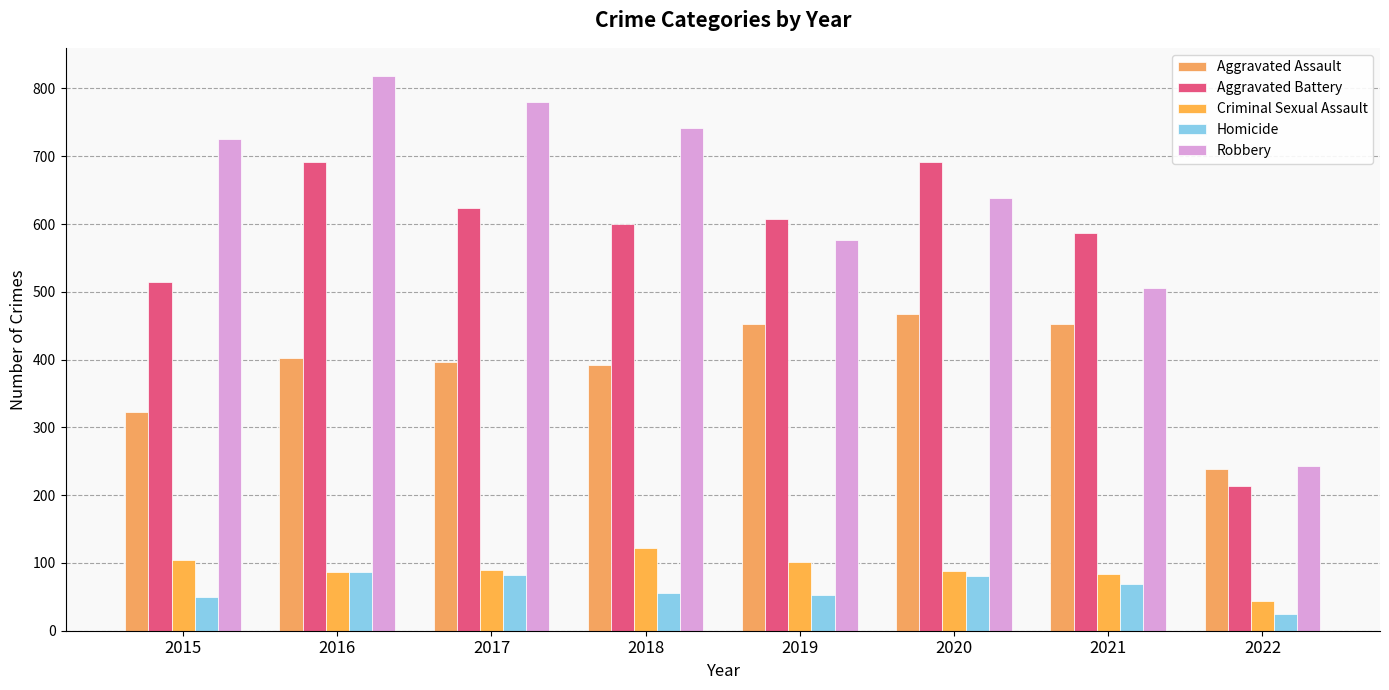

The Aggravated Assault series shows 323 at 2015. True or false?

True